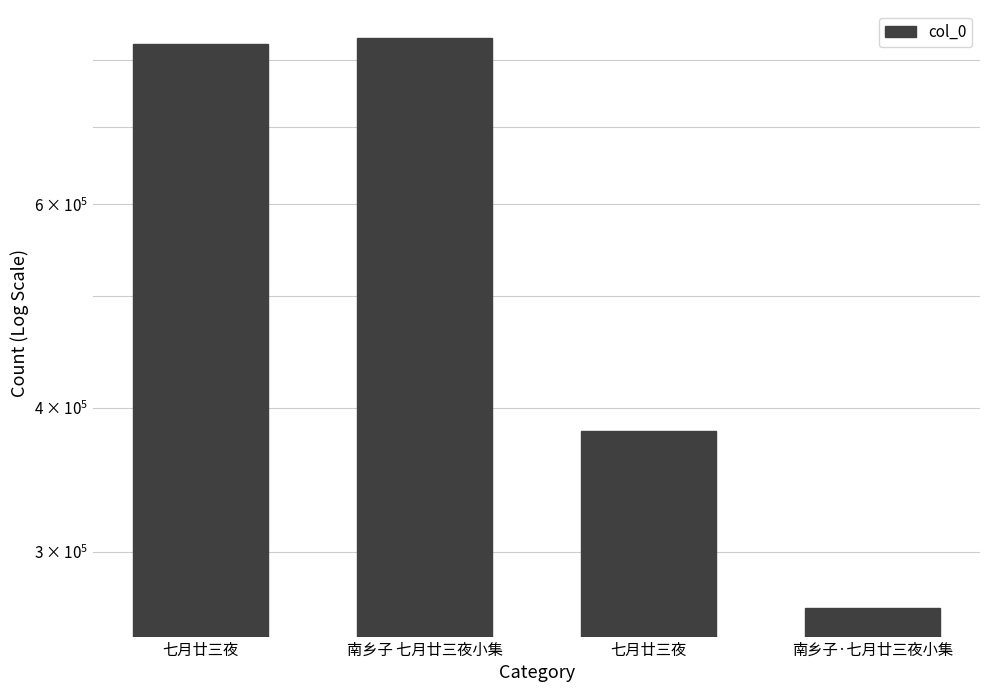

What is the label of the 1st bar from the left?

七月廿三夜